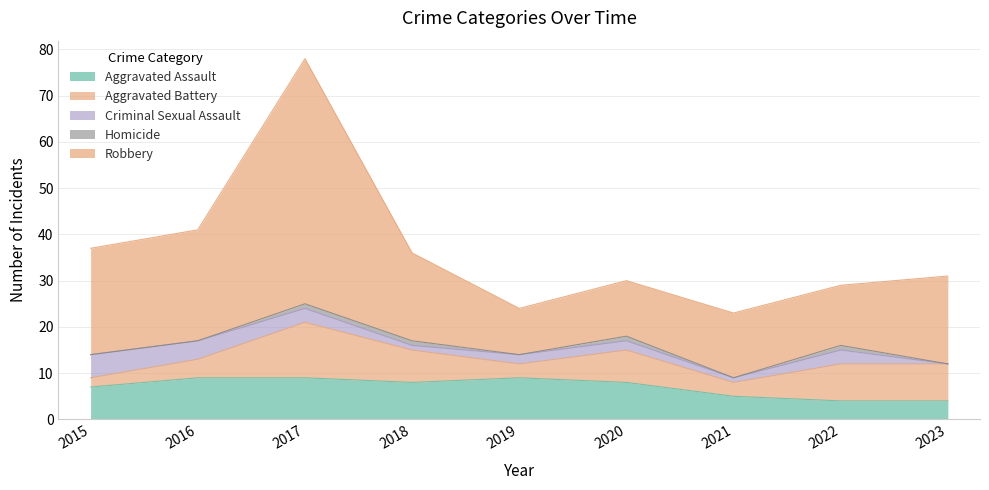

What is the difference between the Aggravated Battery values at 2019 and 2022?

5